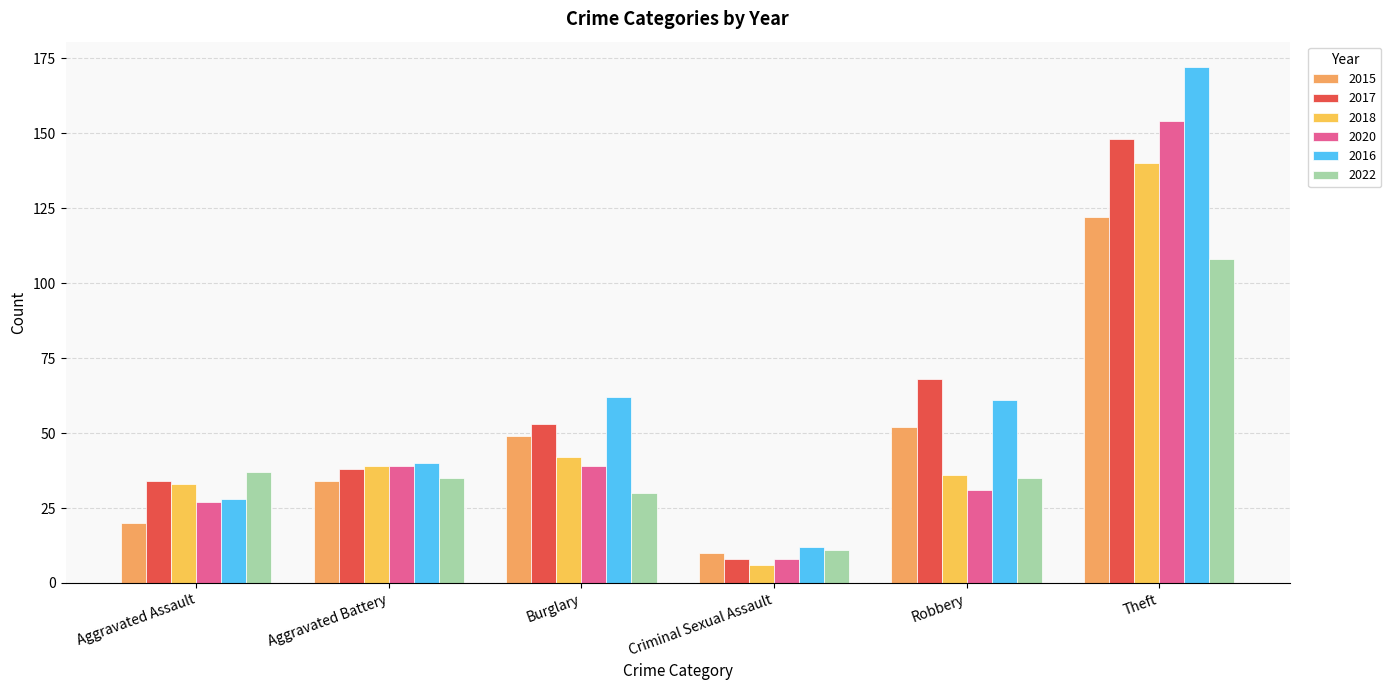

Between Aggravated Assault and Criminal Sexual Assault, which is larger?

Aggravated Assault